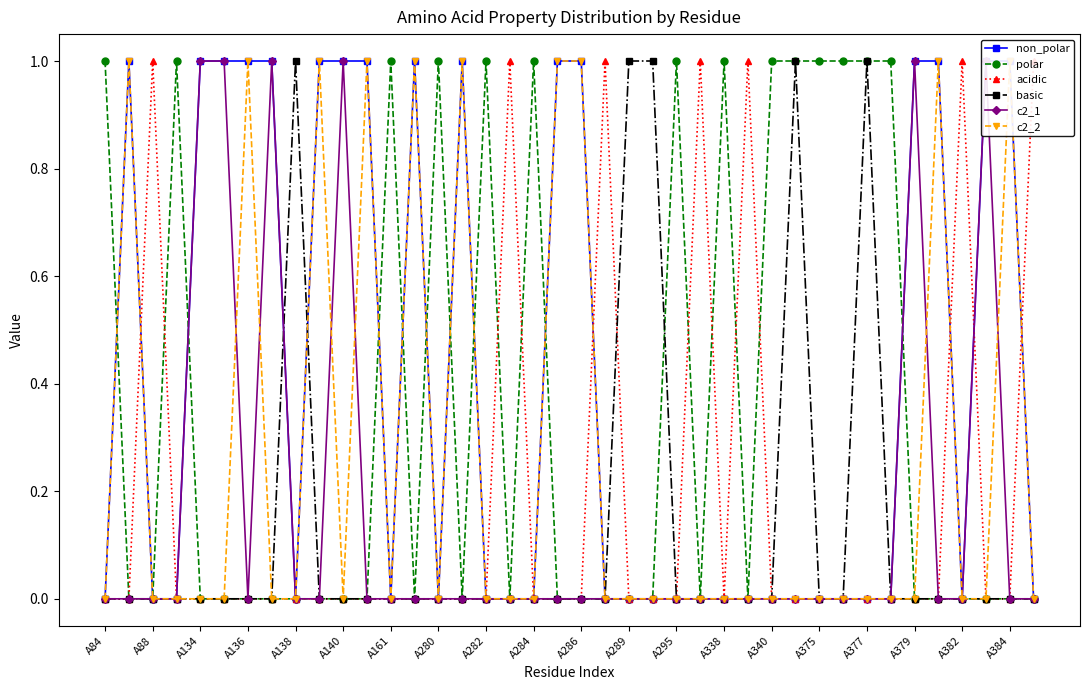

True or false: basic has more than 2 interior local peaks.

True